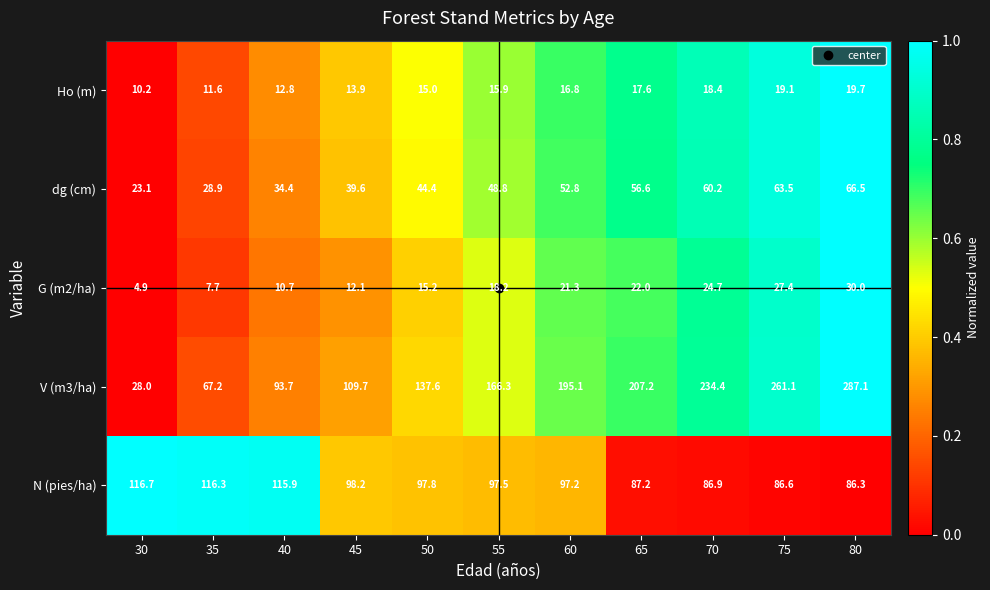

What is the sum of all Ho (m) values?

171.0